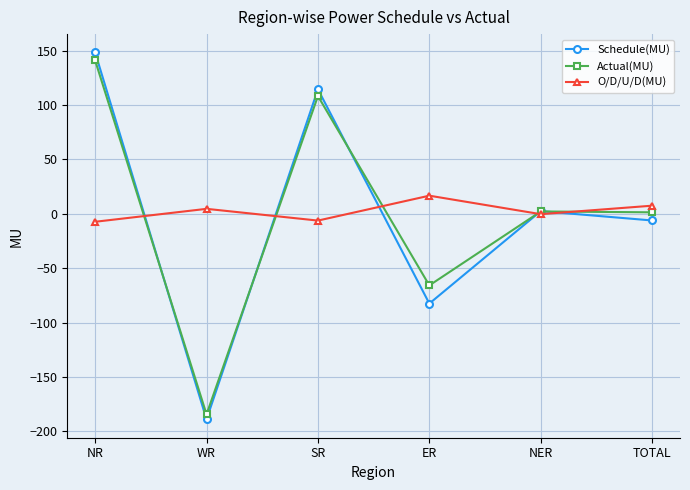

What is the difference between the O/D/U/D(MU) values at TOTAL and NER?

7.8